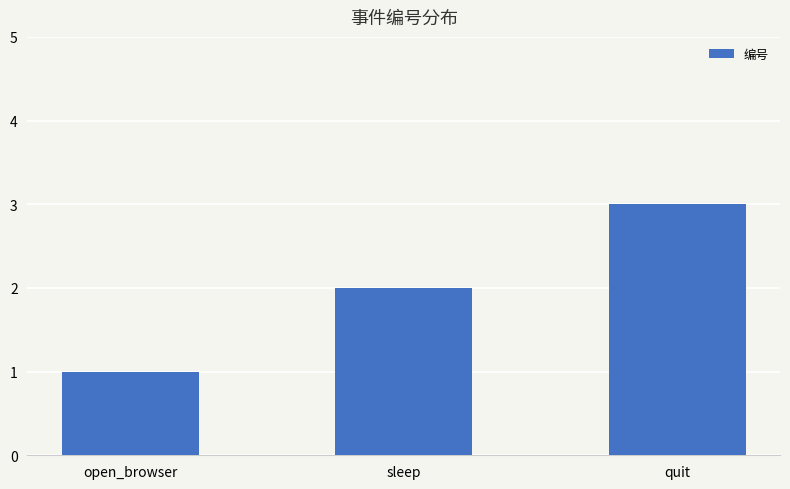

What is the minimum value shown in the chart?

1